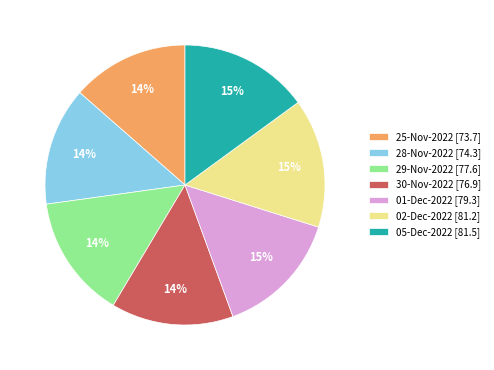

Combined, do 29-Nov-2022 [77.6] and 05-Dec-2022 [81.5] account for over 50%?

No